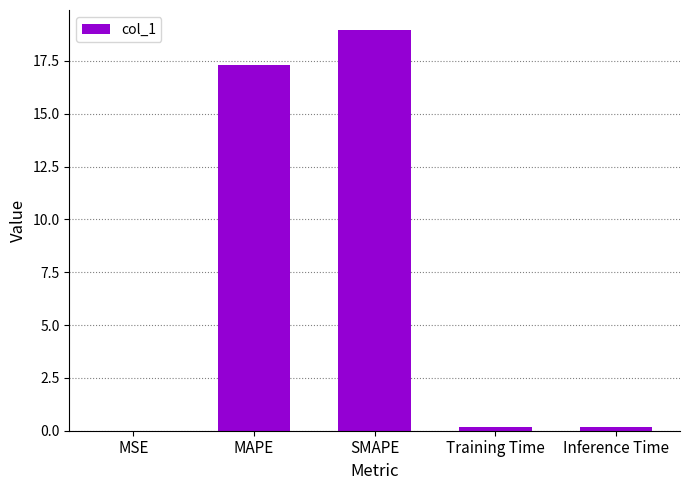

What is the sum of all values?

36.6